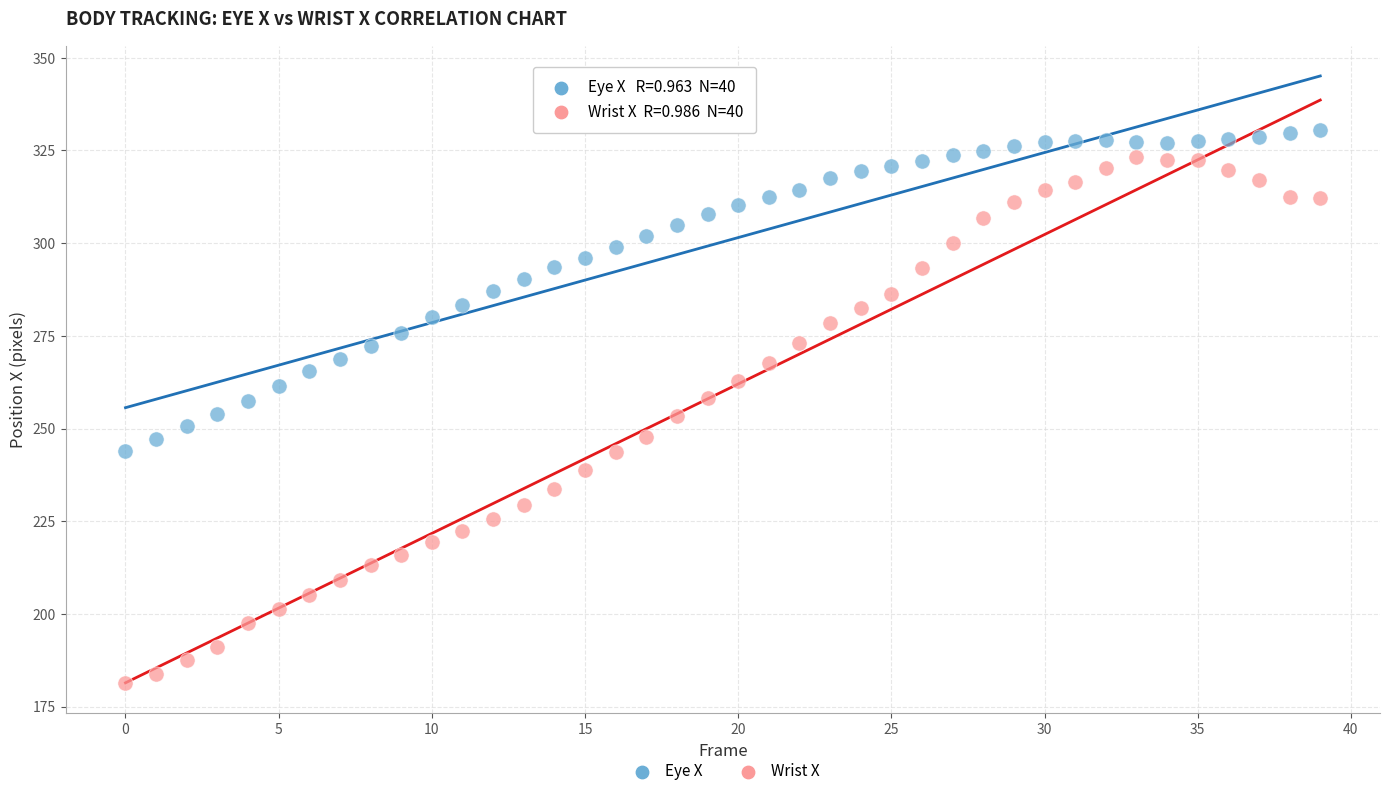

What are all the series names shown in the legend?

Eye X, Wrist X